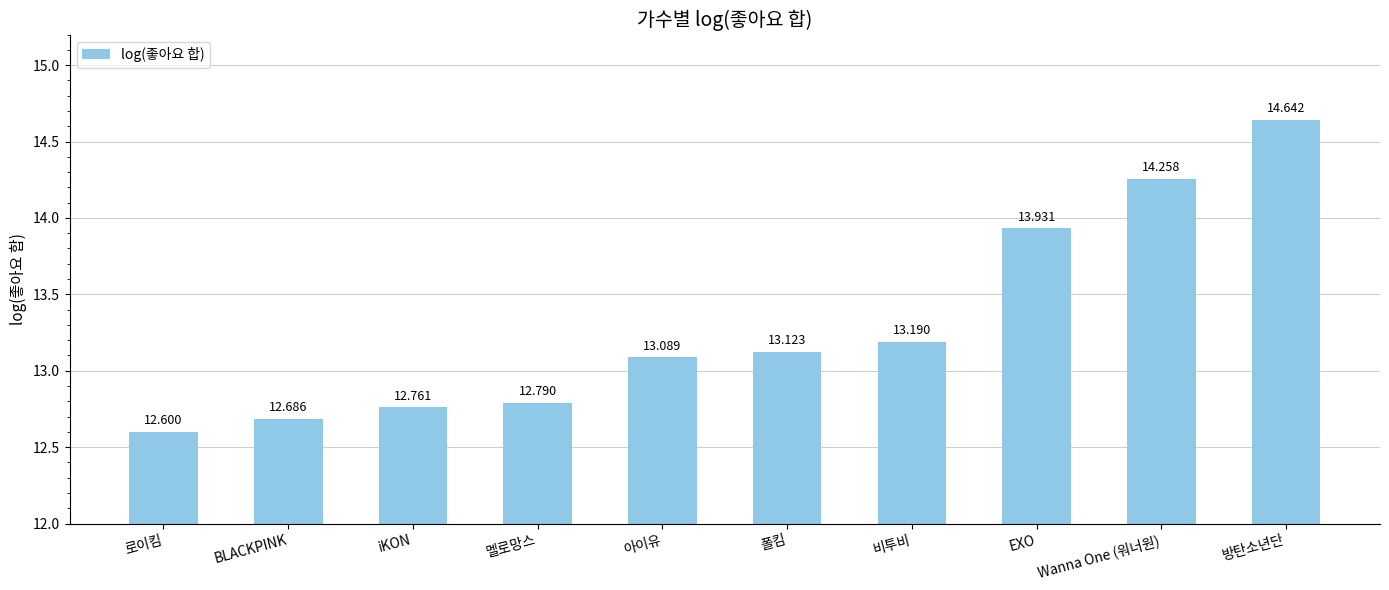

List the labels in order of value, smallest first.

로이킴, BLACKPINK, iKON, 멜로망스, 아이유, 폴킴, 비투비, EXO, Wanna One (워너원), 방탄소년단